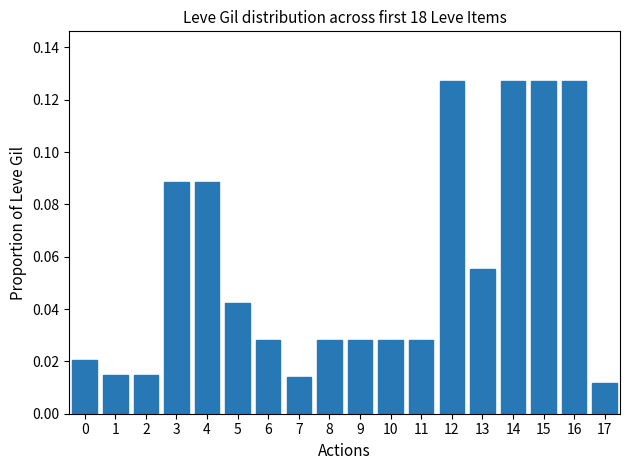

Between 6 and 14, which is larger?

14